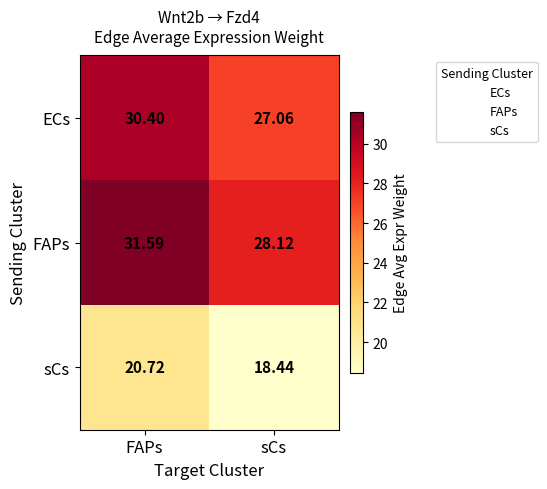

Which label corresponds to the smallest value in the chart?

sCs